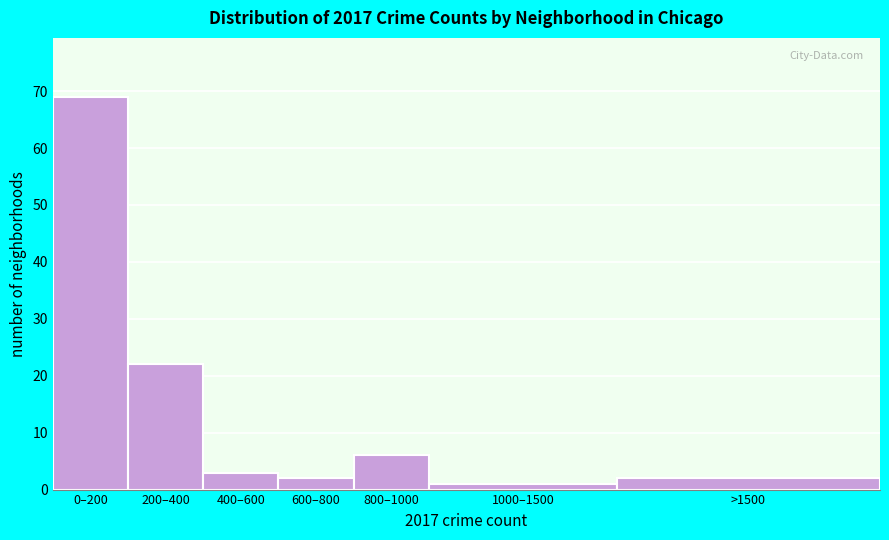

Reading left to right, extract all data points from this chart.

69	22	3	2	6	1	2